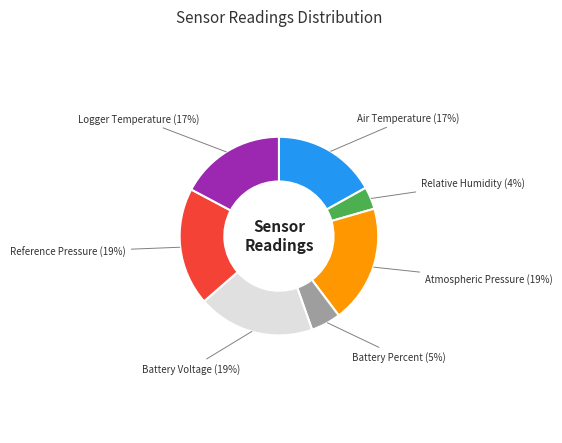

Is there a majority slice in this chart?

No